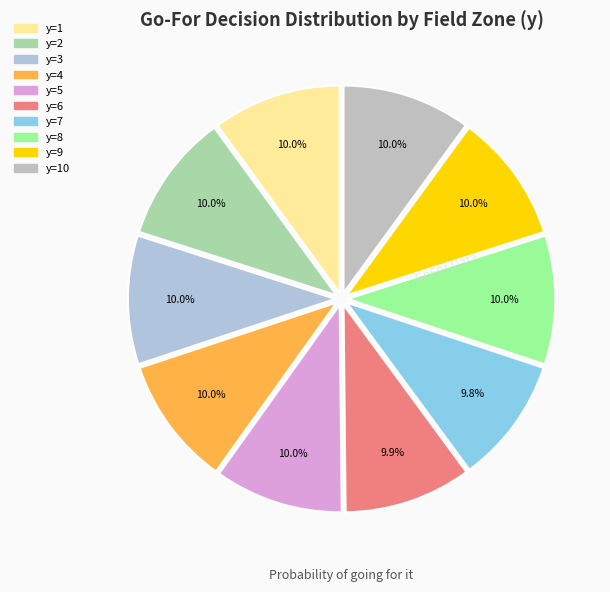

How many segments does this pie chart have?

10